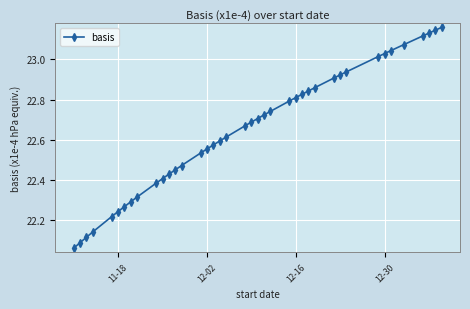

What is the difference between the second highest and second lowest values?

1.1